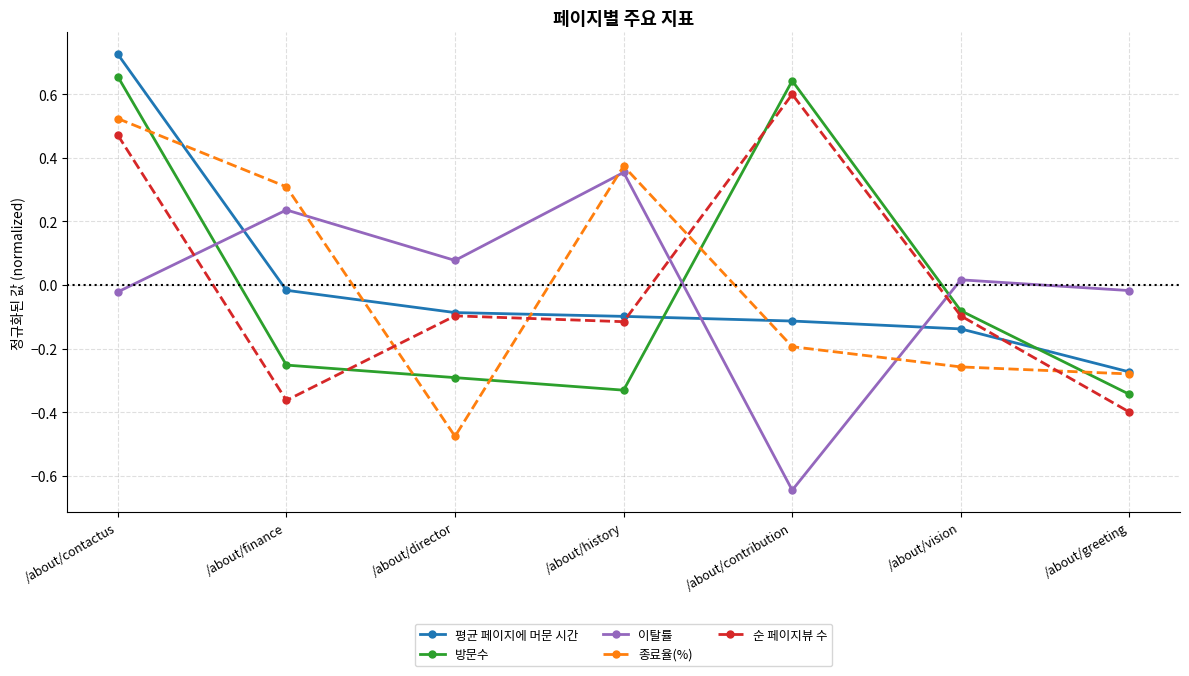

At which label does 평균 페이지에 머문 시간 reach its peak?

/about/contactus